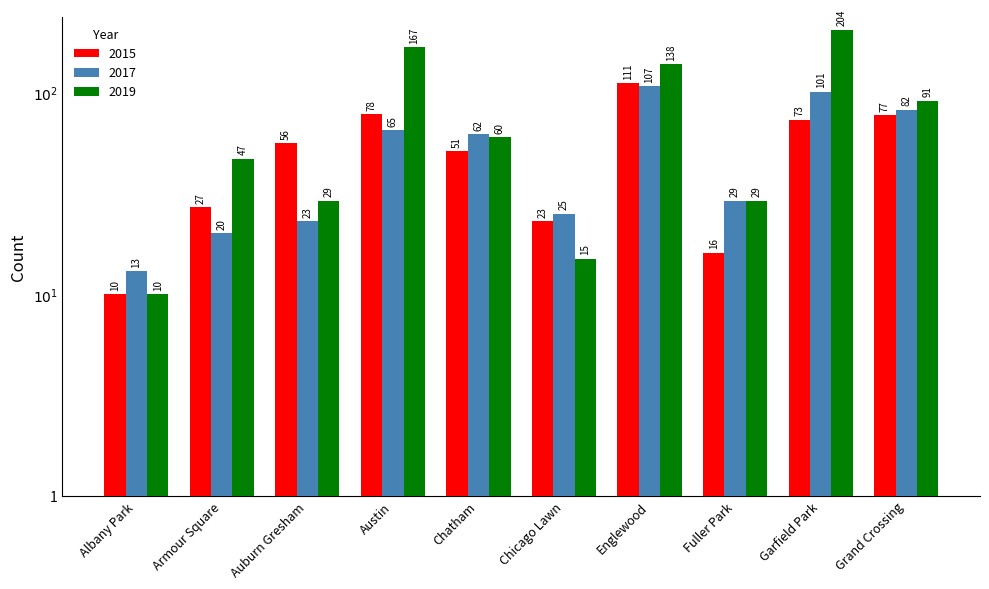

What is the sum of all 2019 values?

790